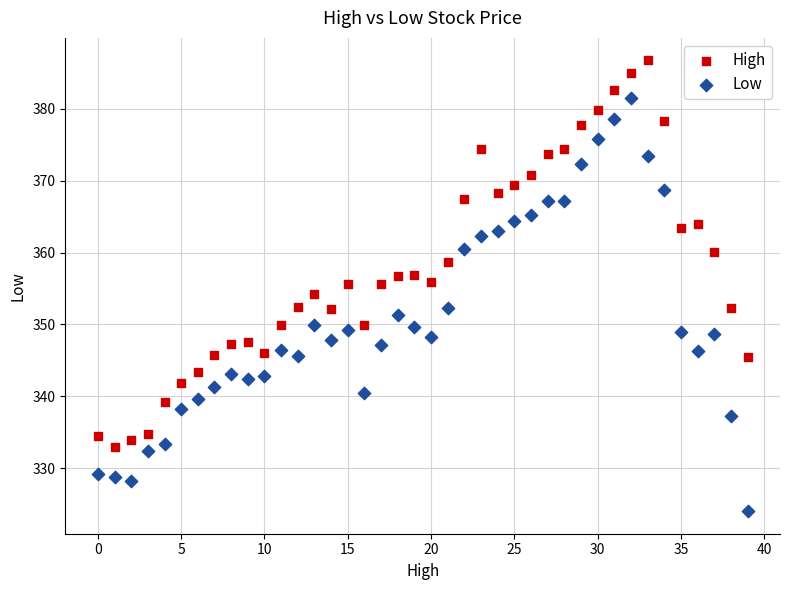

Which series contains the lowest Y value?

Low